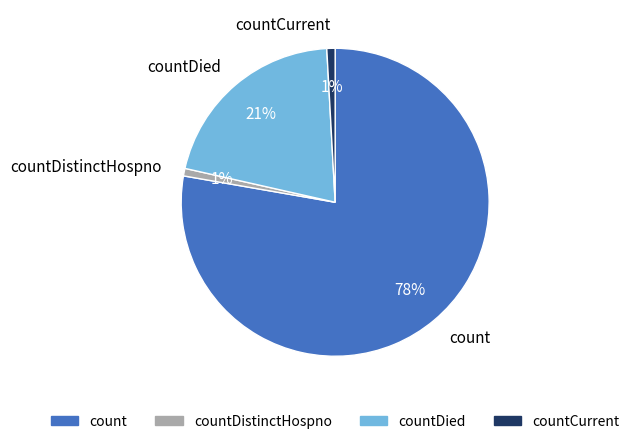

Which category has the biggest portion of the pie?

count